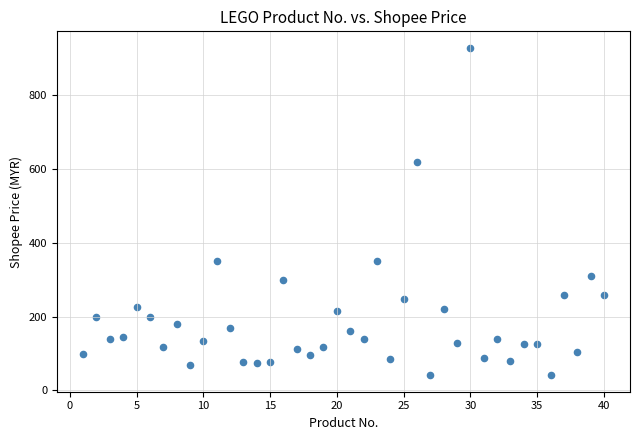

What is the range of X values (max minus min)?

39.0